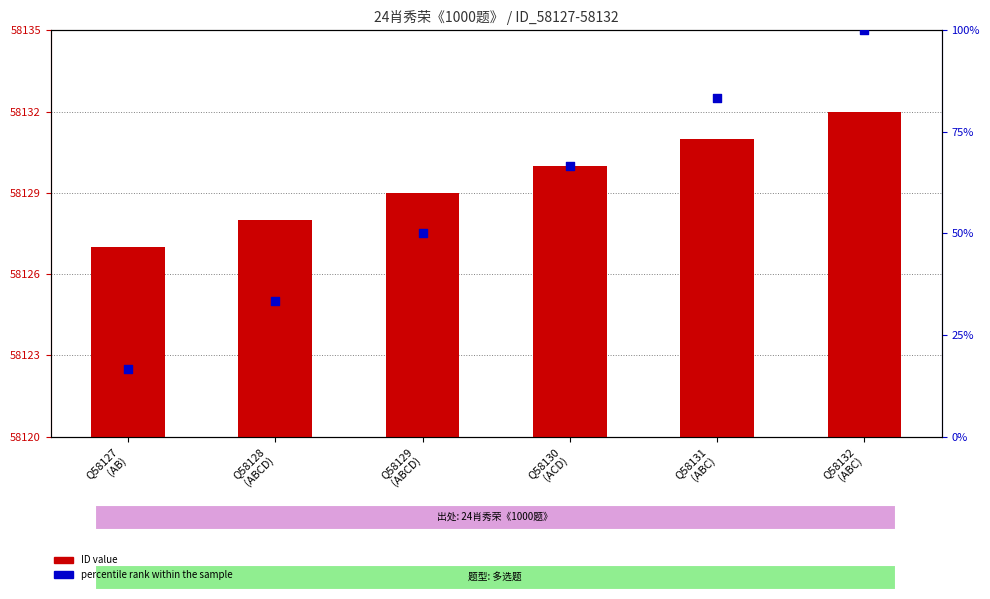

Is the value of percentile rank within the sample at Q58131
(ABC) greater than the value of ID value at Q58127
(AB)?

No